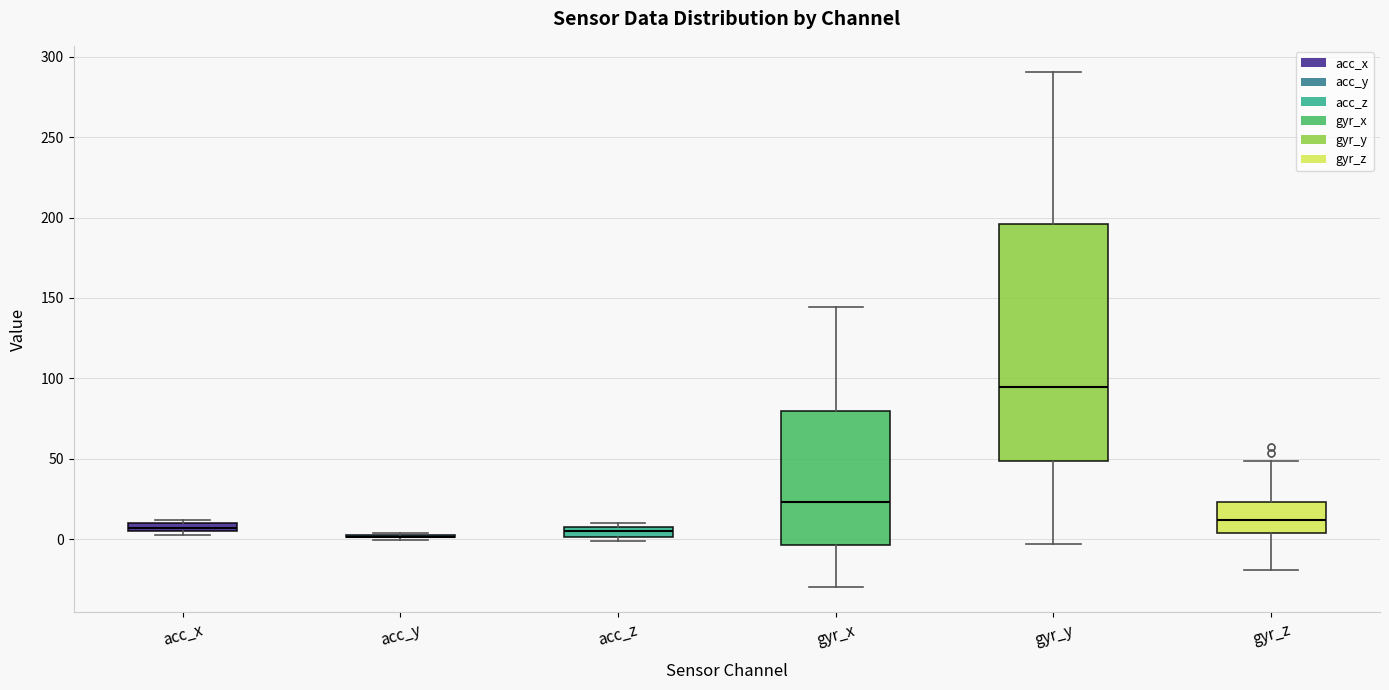

Which box is the tallest, from its lower edge to its upper edge?

gyr_y